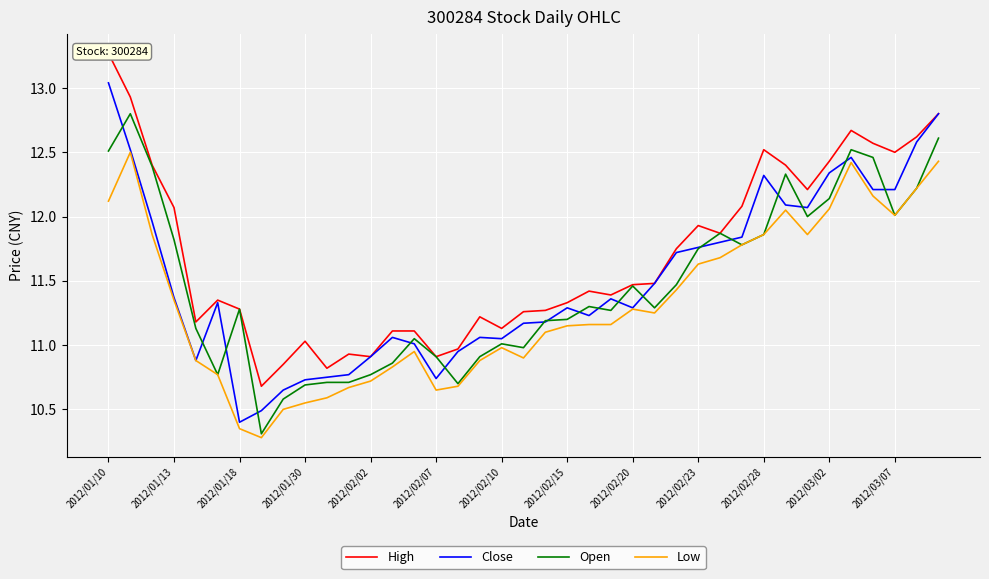

The Close series shows 10.7 at 2012/01/30. True or false?

True